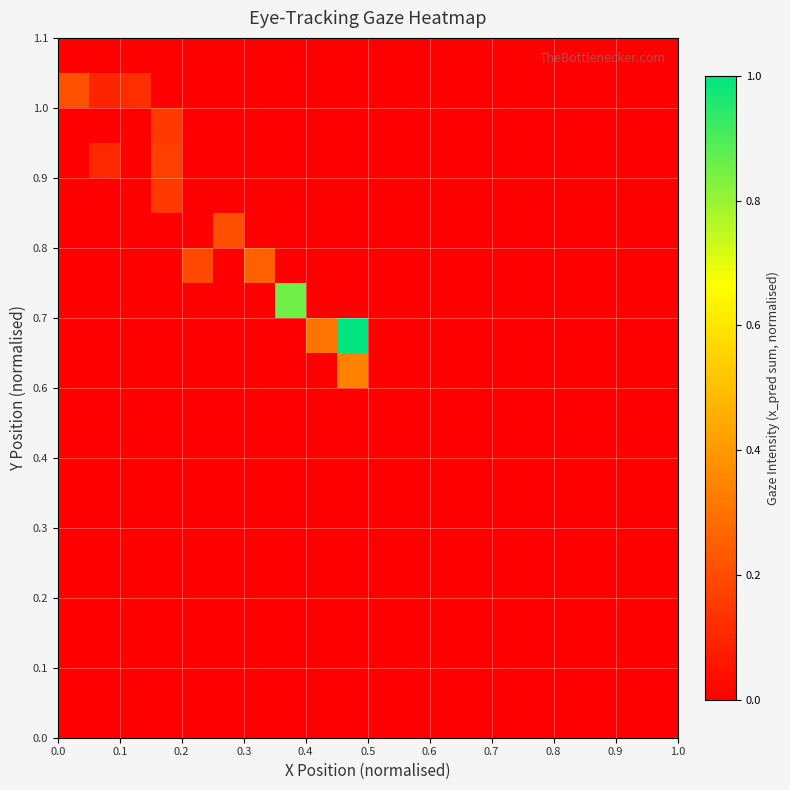

Count the number of data series in this chart.

20